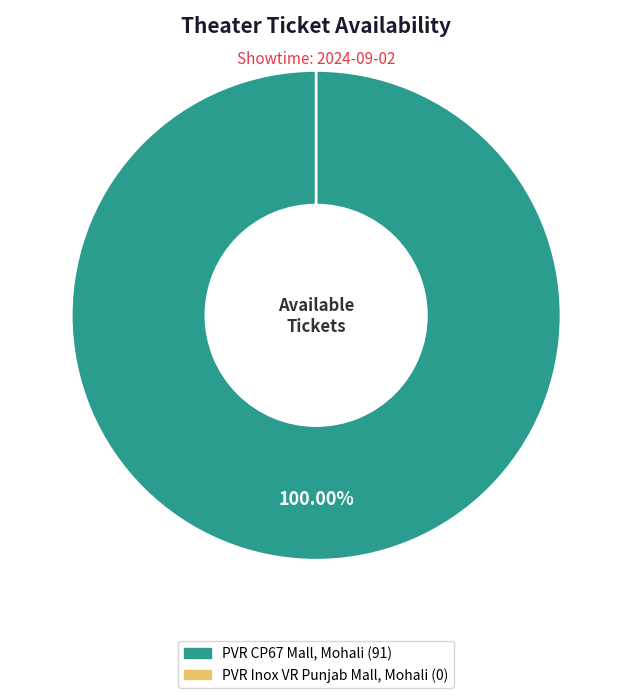

What is the smallest slice in the pie chart?

PVR Inox VR Punjab Mall, Mohali